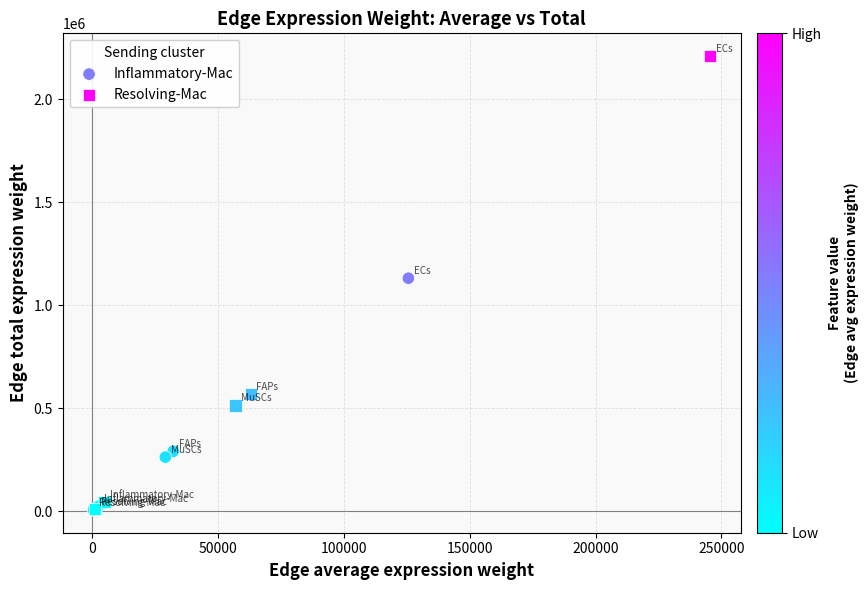

Which series has the largest Y range (max minus min)?

Resolving-Mac